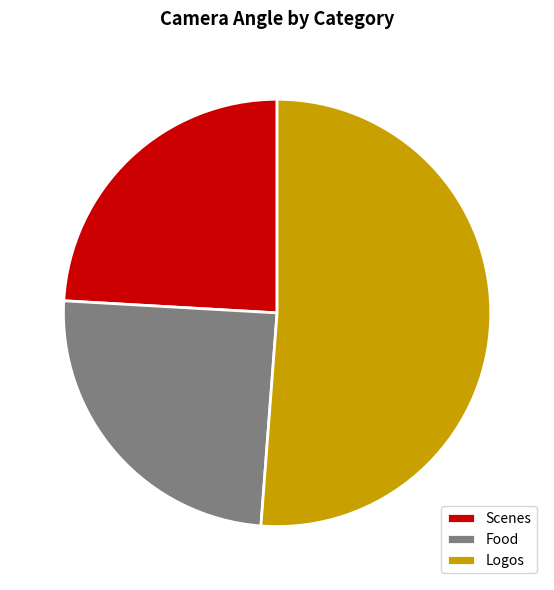

Rank the categories by value from highest to lowest.

Logos, Food, Scenes